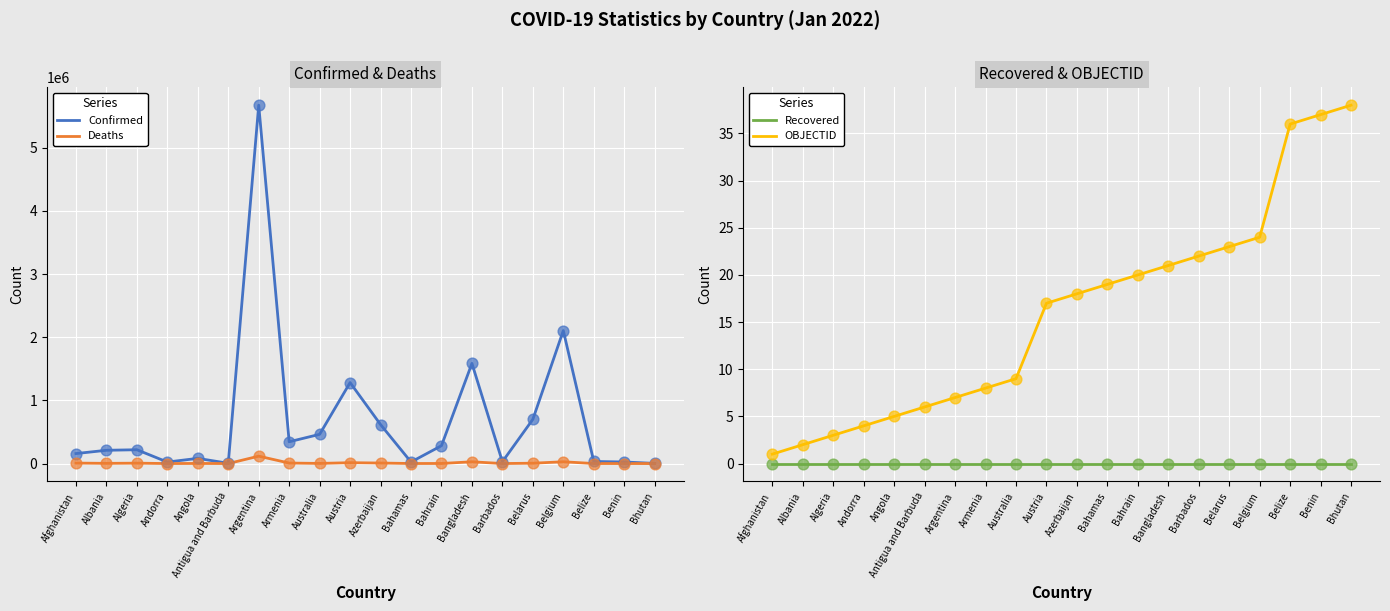

Which series has the largest total across all categories?

Confirmed